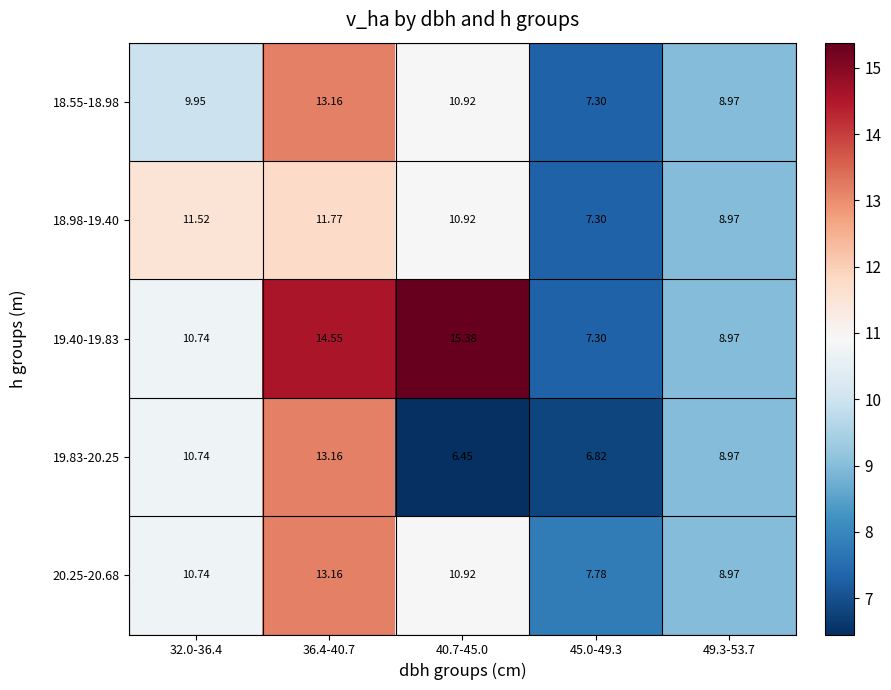

What is the sum of the 20.25-20.68 values at 36.4-40.7 and 32.0-36.4?

23.9